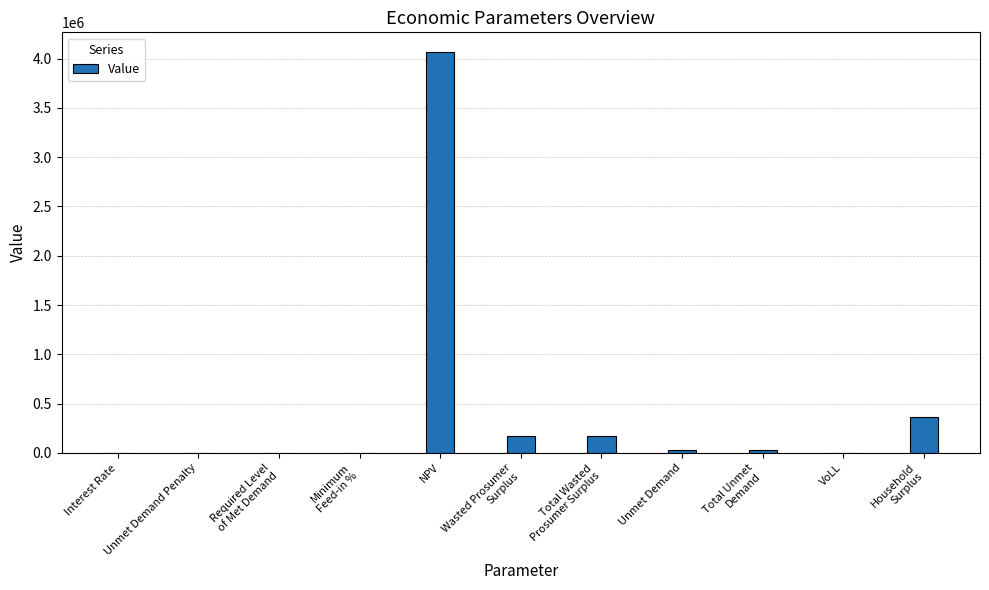

What is the sum of all values?

4823812.1